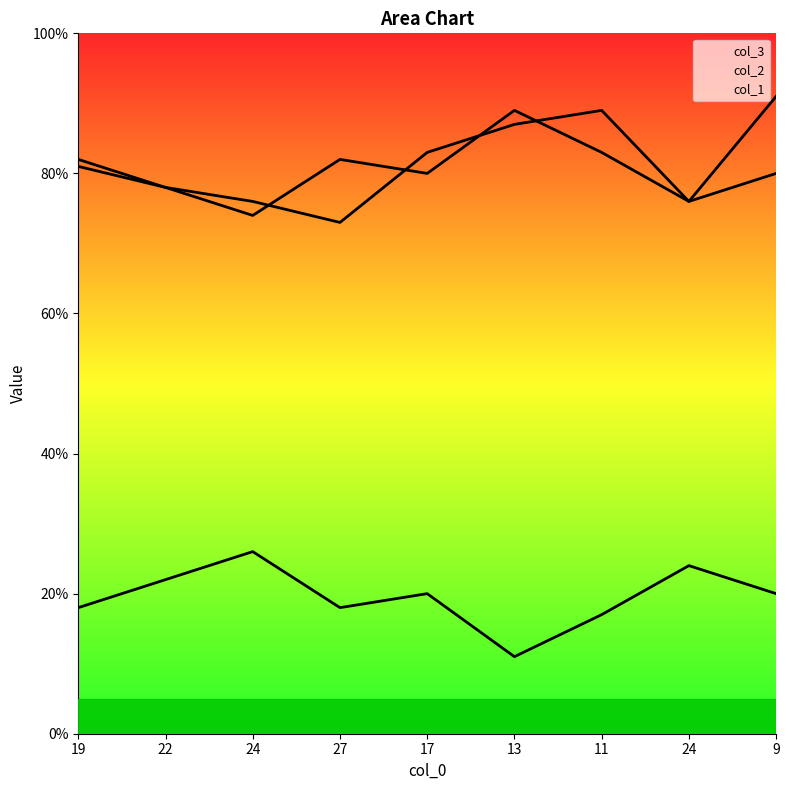

Reading left to right, what are all the values shown in this chart?

col_1: 19=81	22=78	24=76	27=73	17=83	13=87	11=89	24=76	9=91
col_2: 19=82	22=78	24=74	27=82	17=80	13=89	11=83	24=76	9=80
col_3: 19=18	22=22	24=26	27=18	17=20	13=11	11=17	24=24	9=20